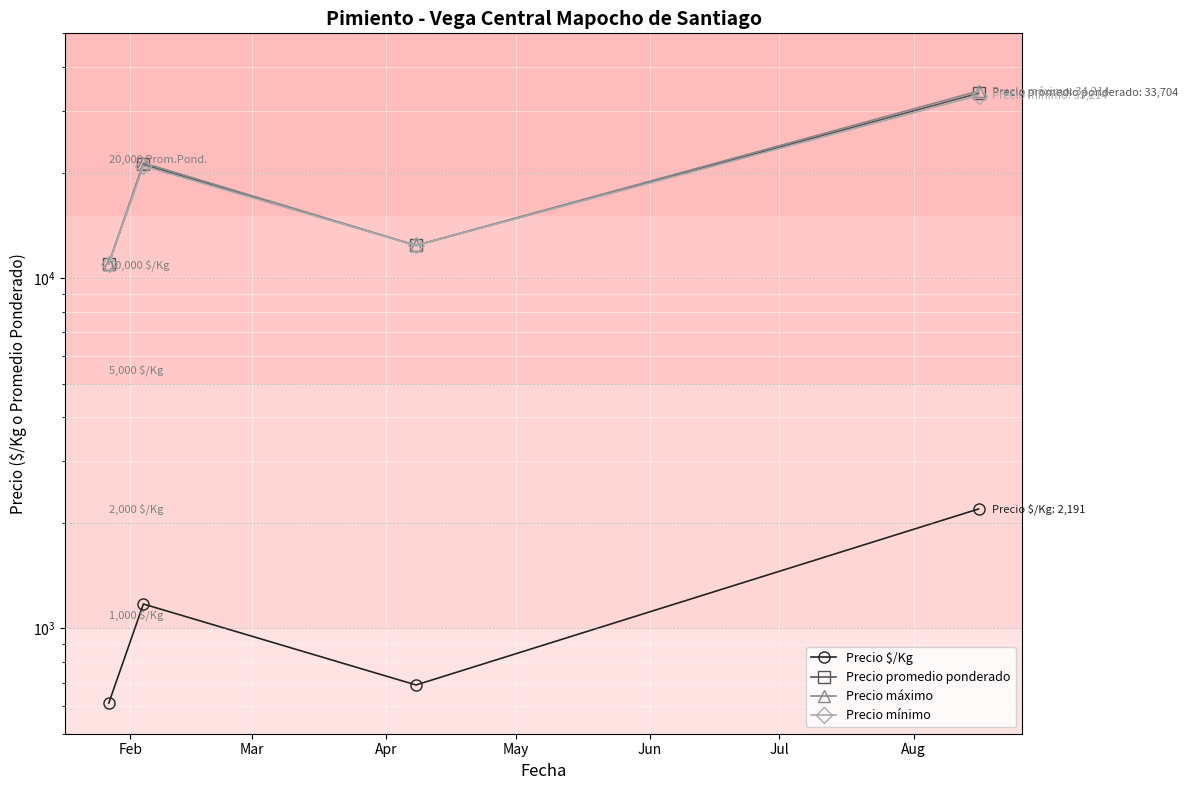

How many values in the Precio $/Kg series exceed 1173?

2